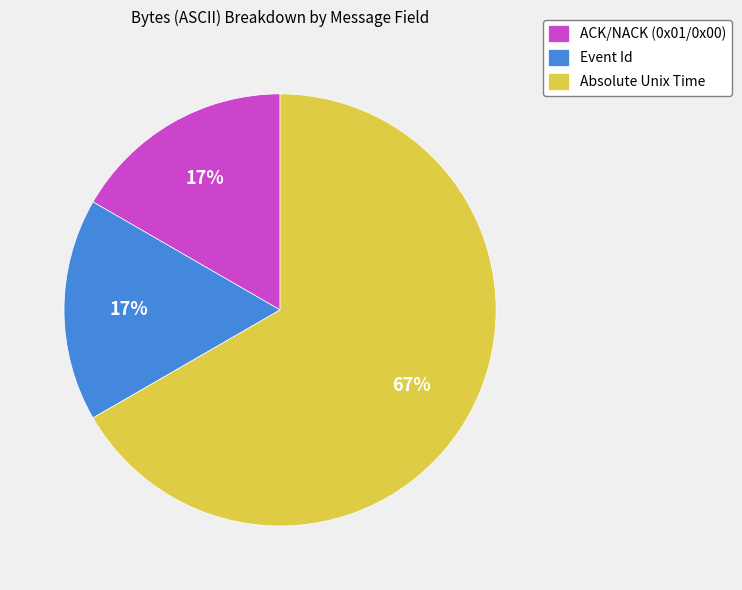

To the nearest percent, what is the difference between the largest and smallest slice percentages?

50%